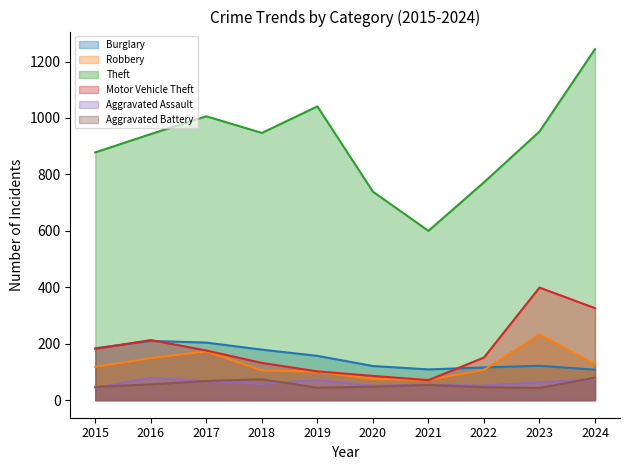

How many interior local peaks does the Aggravated Assault series have?

3